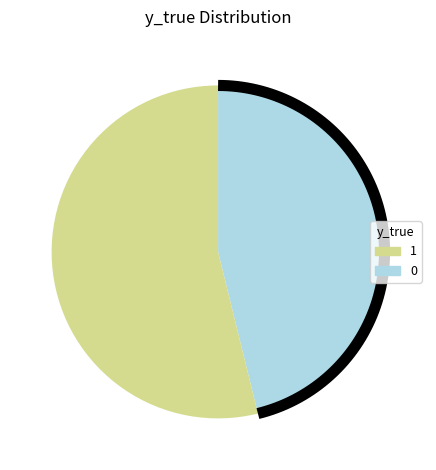

The 0 slice represents 46% of the pie. True or false?

True